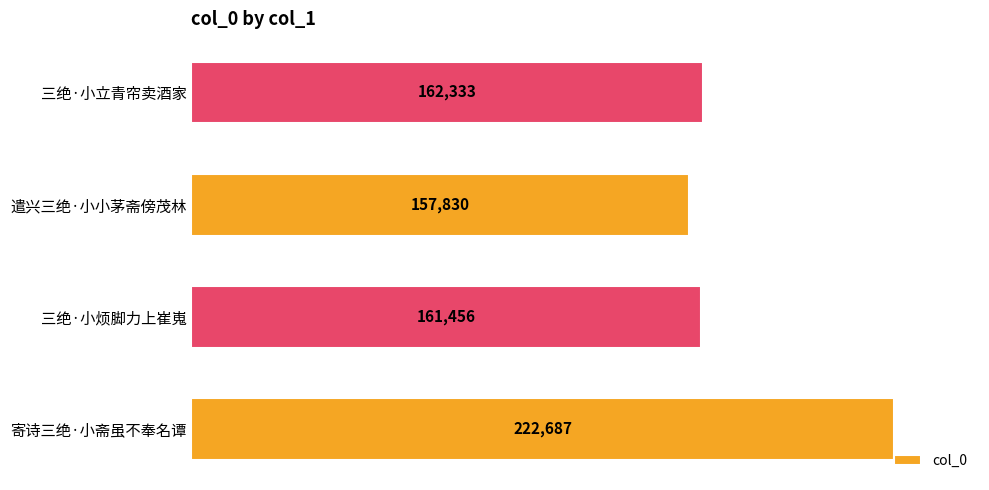

List the labels in order of value, smallest first.

遣兴三绝·小小茅斋傍茂林, 三绝·小烦脚力上崔嵬, 三绝·小立青帘卖酒家, 寄诗三绝·小斋虽不奉名谭